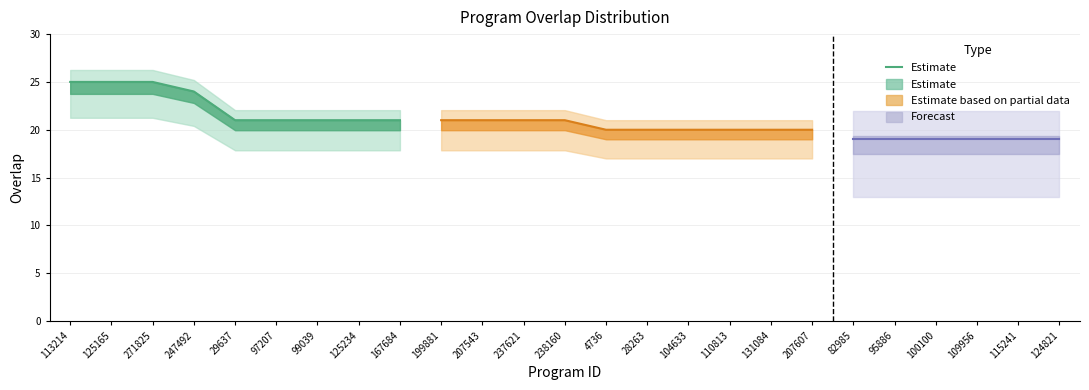

What is the difference between the maximum and minimum values?

4